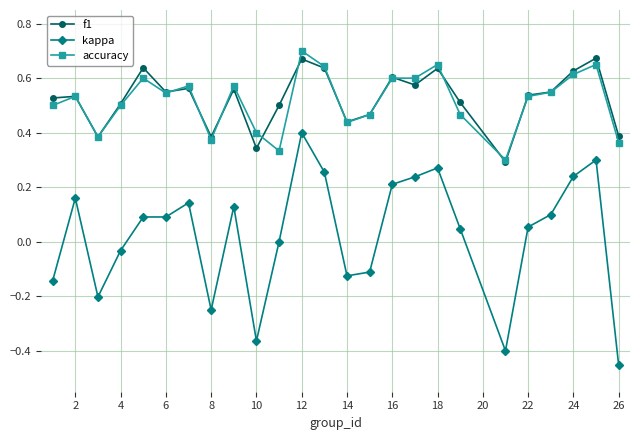

Does the chart have visible grid lines?

Yes